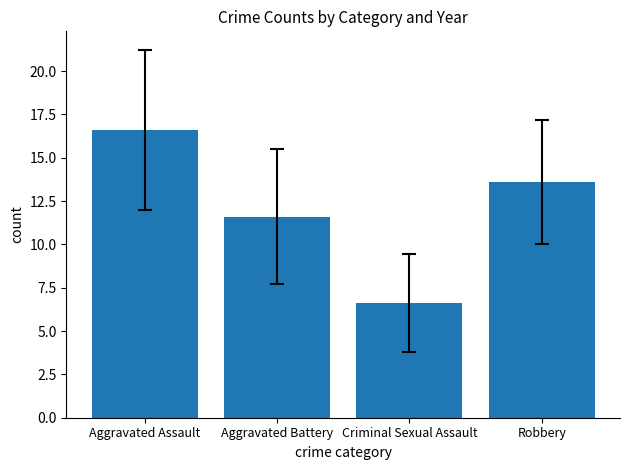

How many data points are above 13?

2